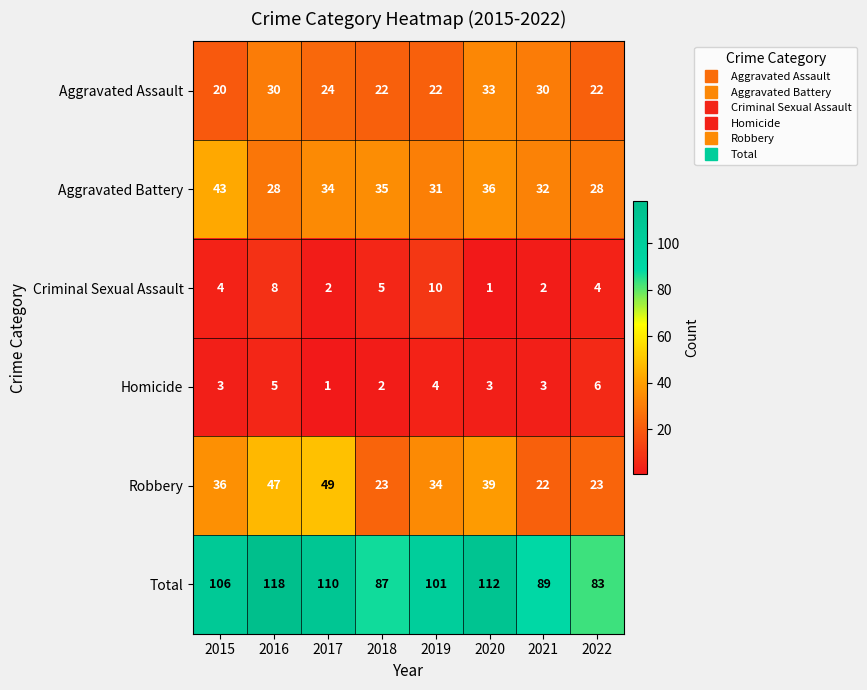

At which category is the sum across all series the highest?

2016